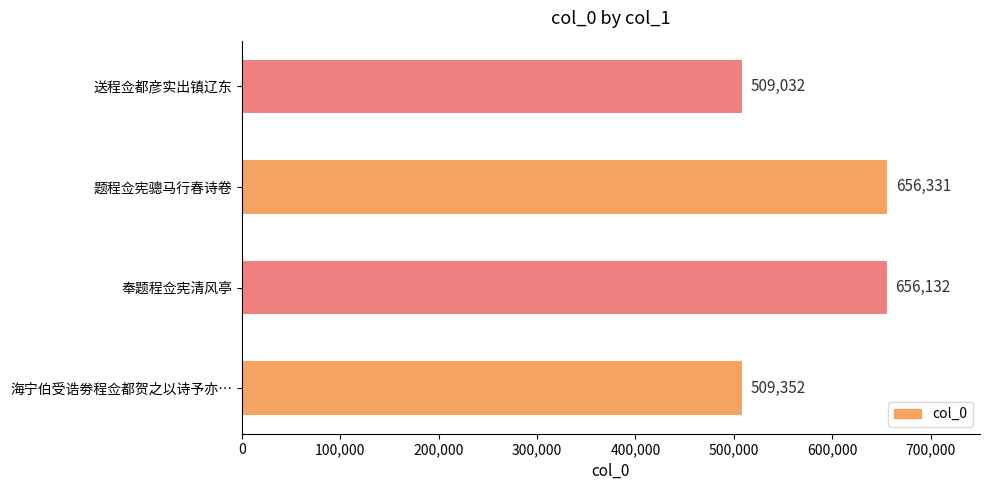

Are the bars grouped side by side (vs. stacked)?

No